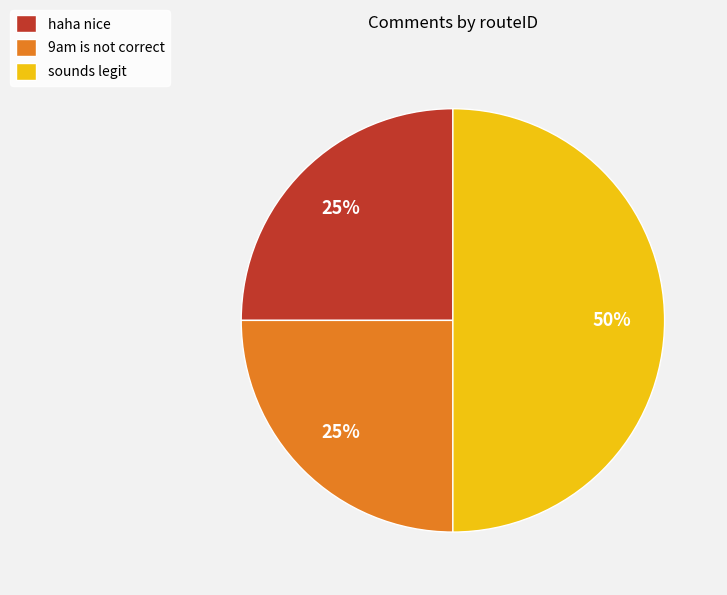

Which slice is the largest?

sounds legit